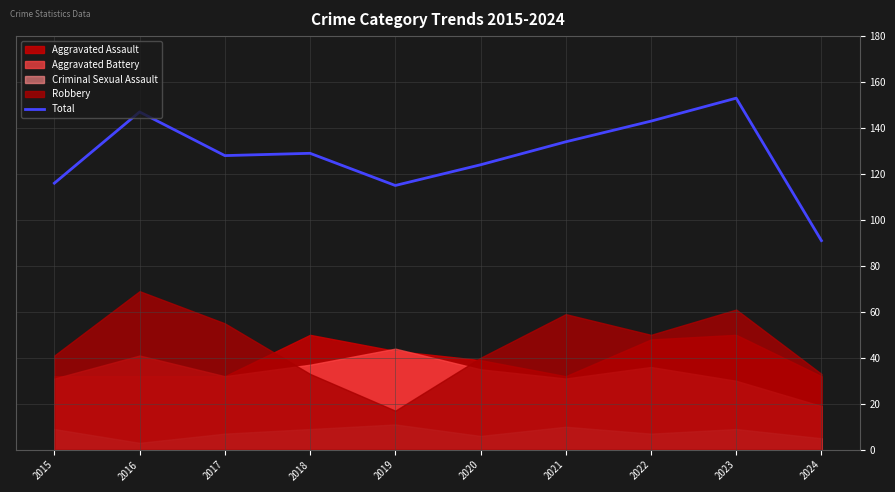

What is the value of the 10th point from the left?

91